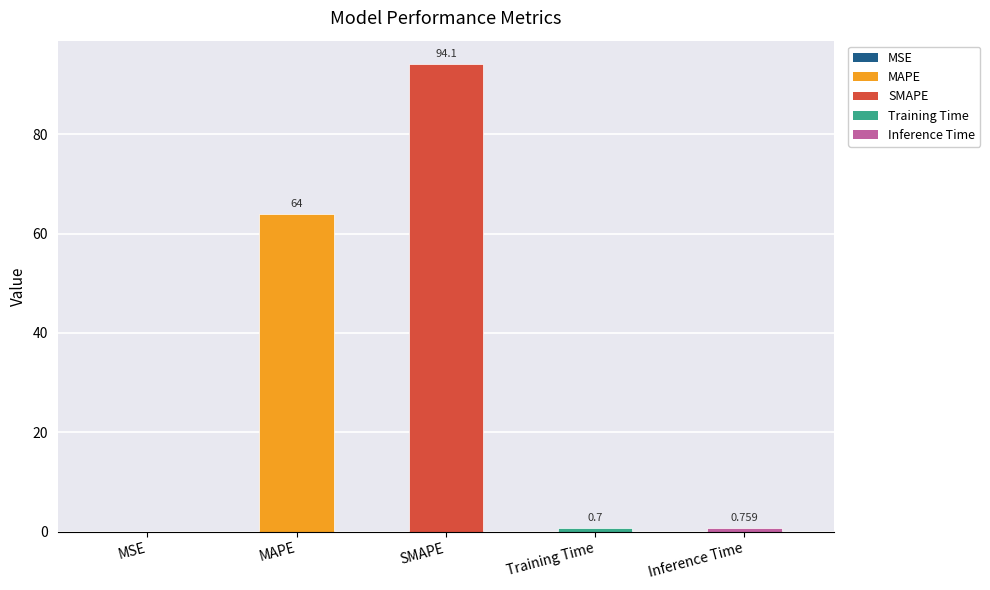

Which label corresponds to the largest value in the chart?

SMAPE